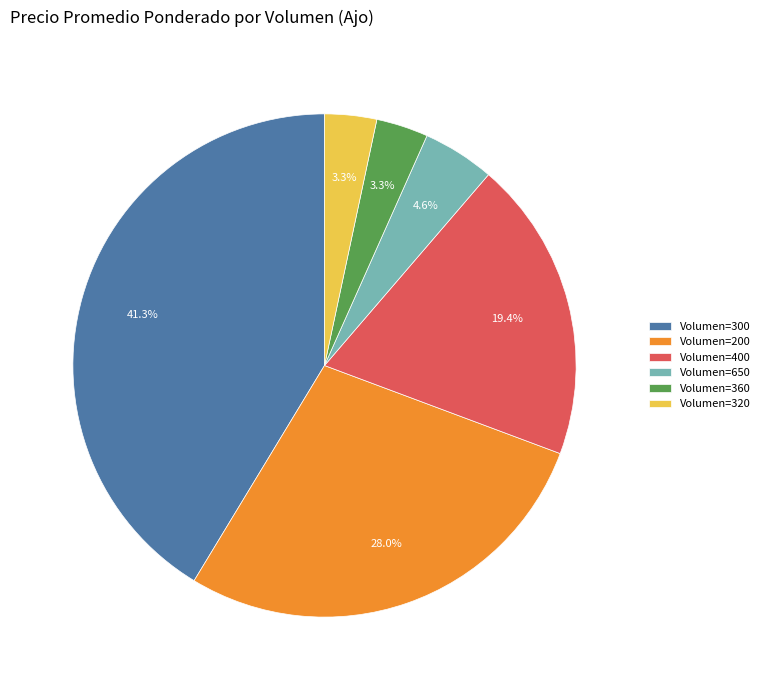

Combined, do Volumen=650 and Volumen=200 account for over 50%?

No